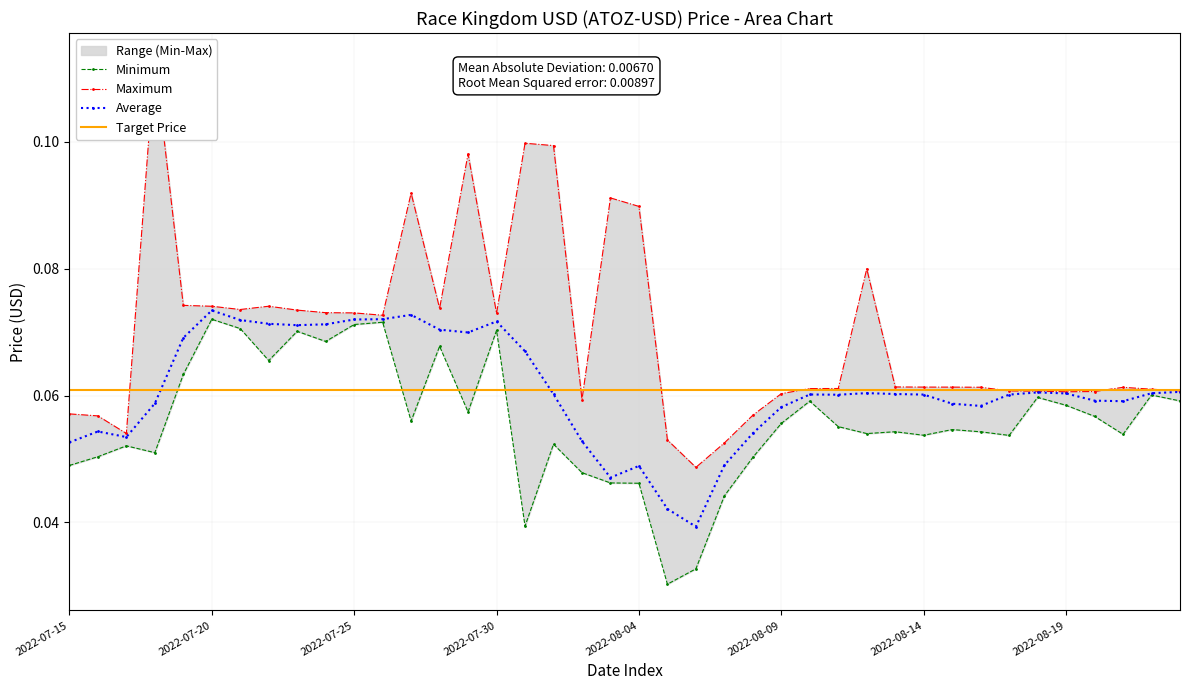

In Low, how many points are lower than both neighbors (excluding endpoints)?

11